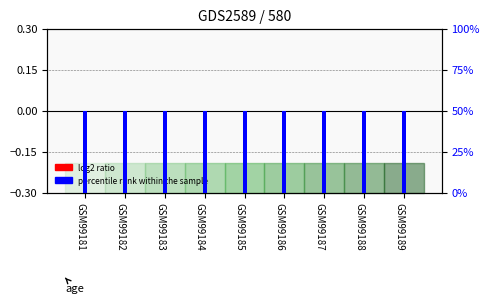

Is the value of percentile rank within the sample at GSM99187 greater than the value of log2 ratio at GSM99184?

Yes